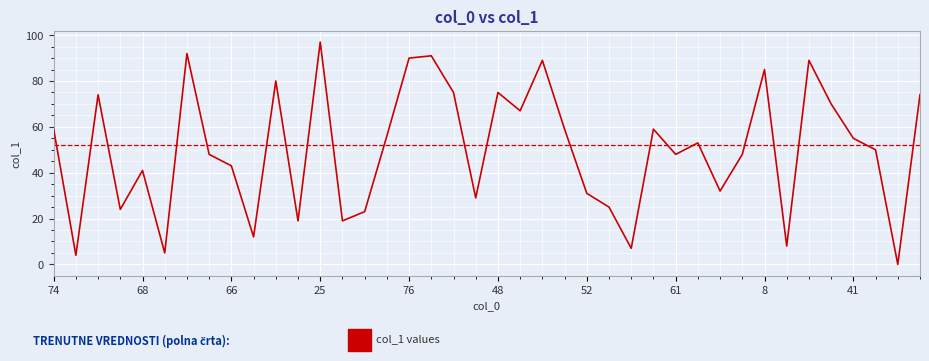

Approximately how many times larger is the value at 40 compared to 45?

1.0